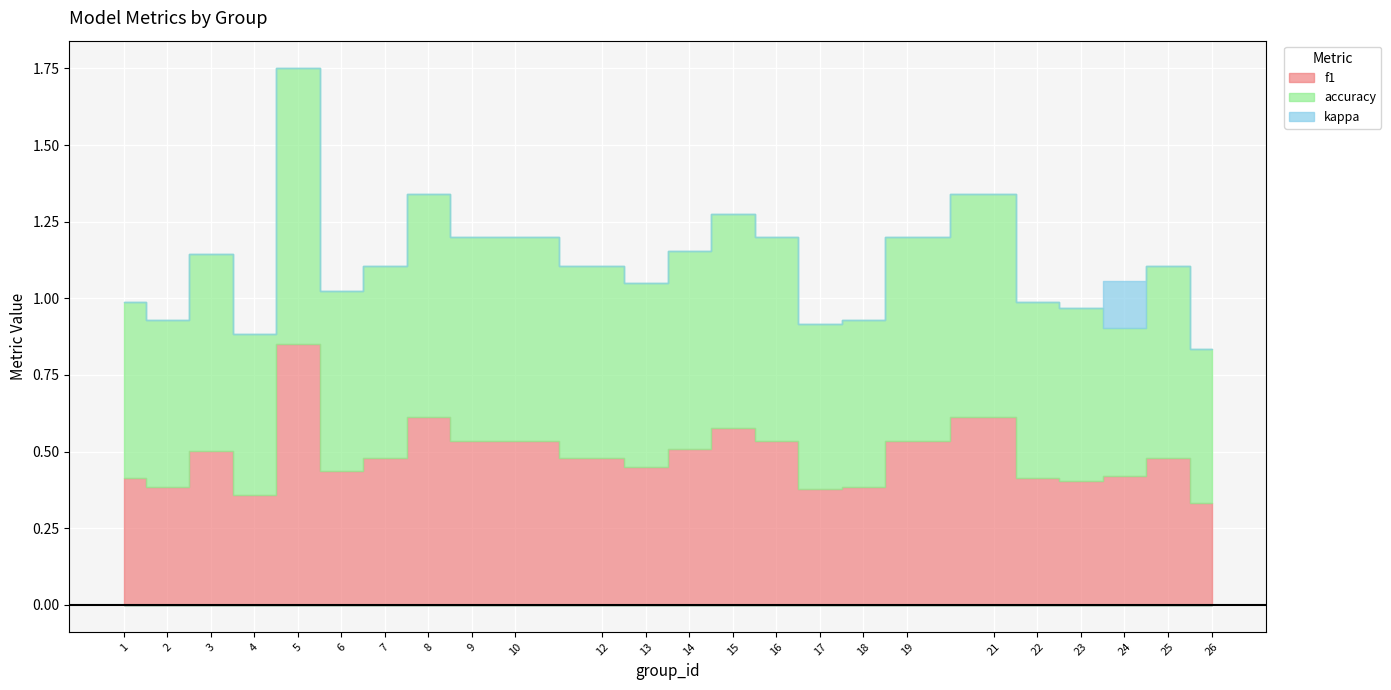

At which label is kappa closest to 0?

1